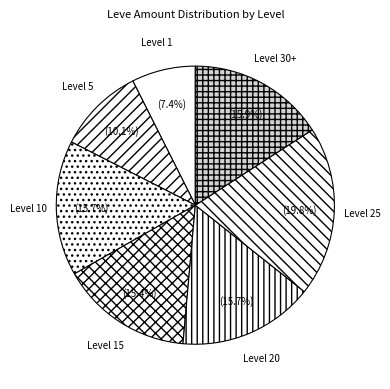

Which has a higher value, Level 30+ or Level 15?

Level 30+